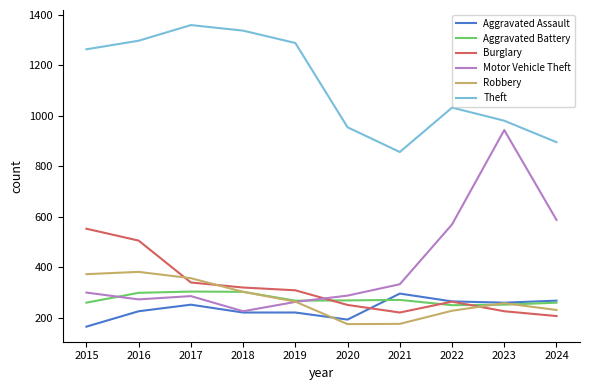

What is the total value across all series at 2016?

2978